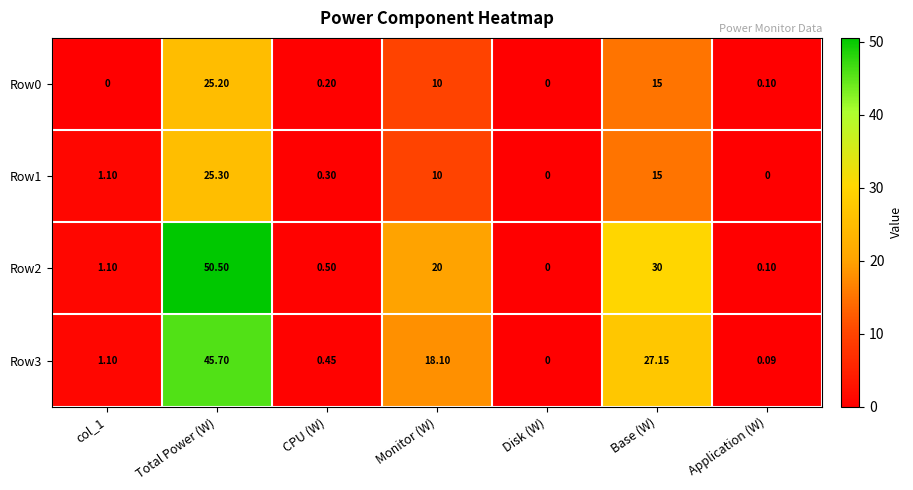

At which category does the chart reach its peak across all series?

Total Power (W)